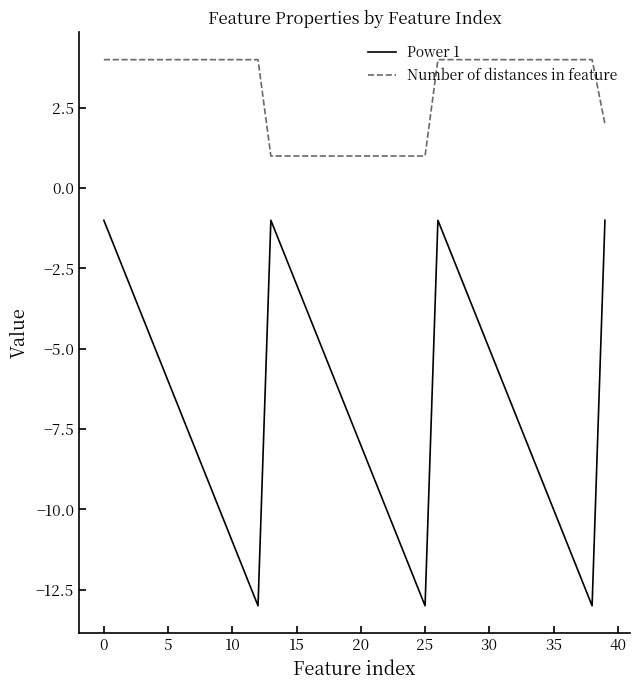

How many categories are shown in the chart?

40